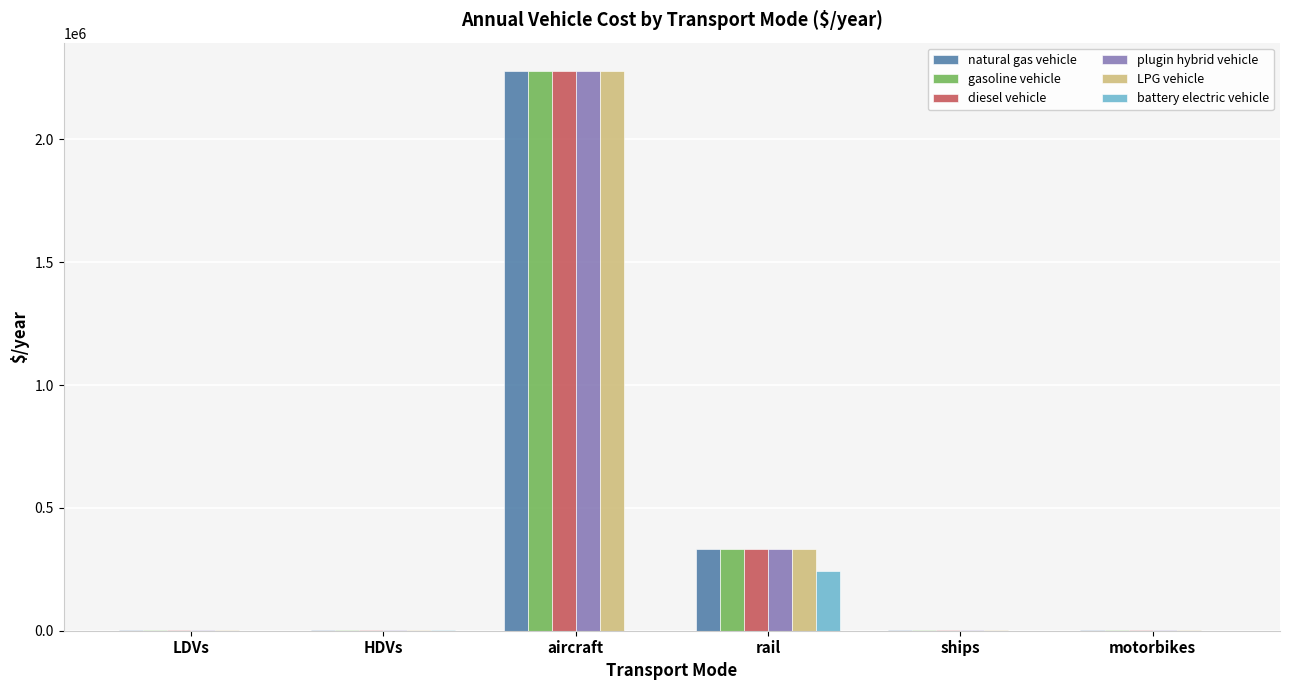

What is the total value across all series at aircraft?

11396594.9